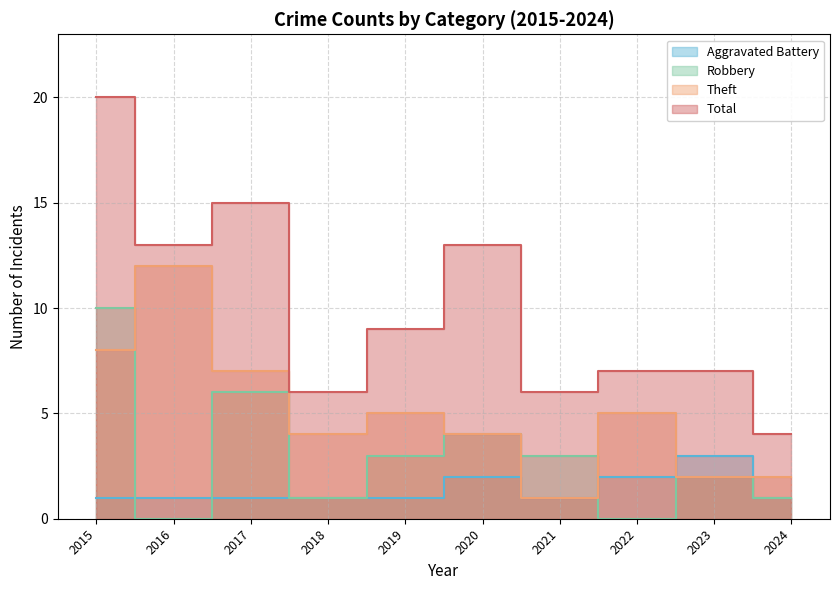

What are all the series names shown in the legend?

Aggravated Battery, Robbery, Theft, Total